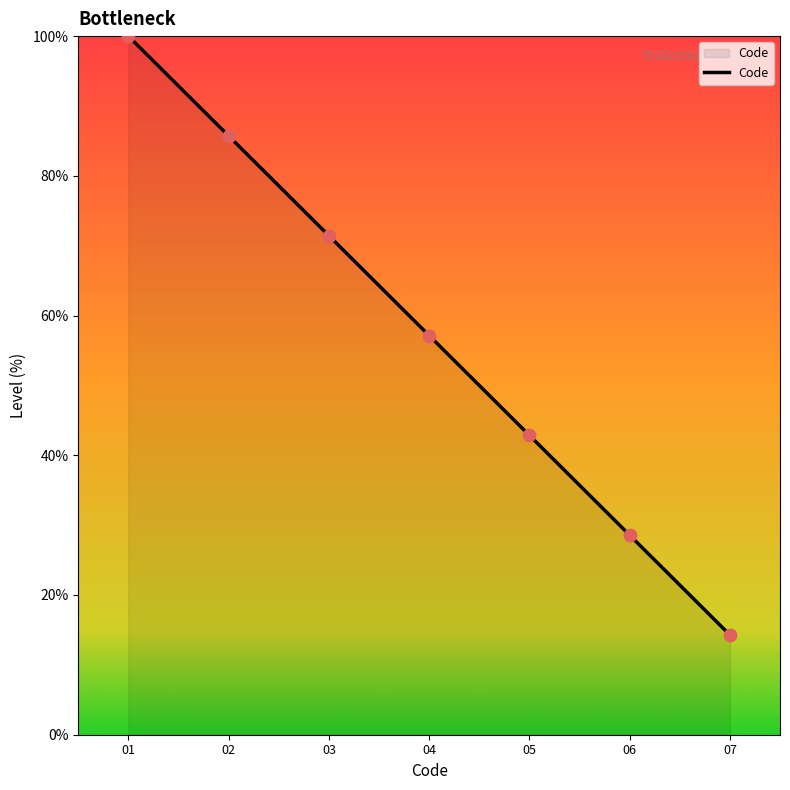

What is the change in value from 05 to 06?

-14.3